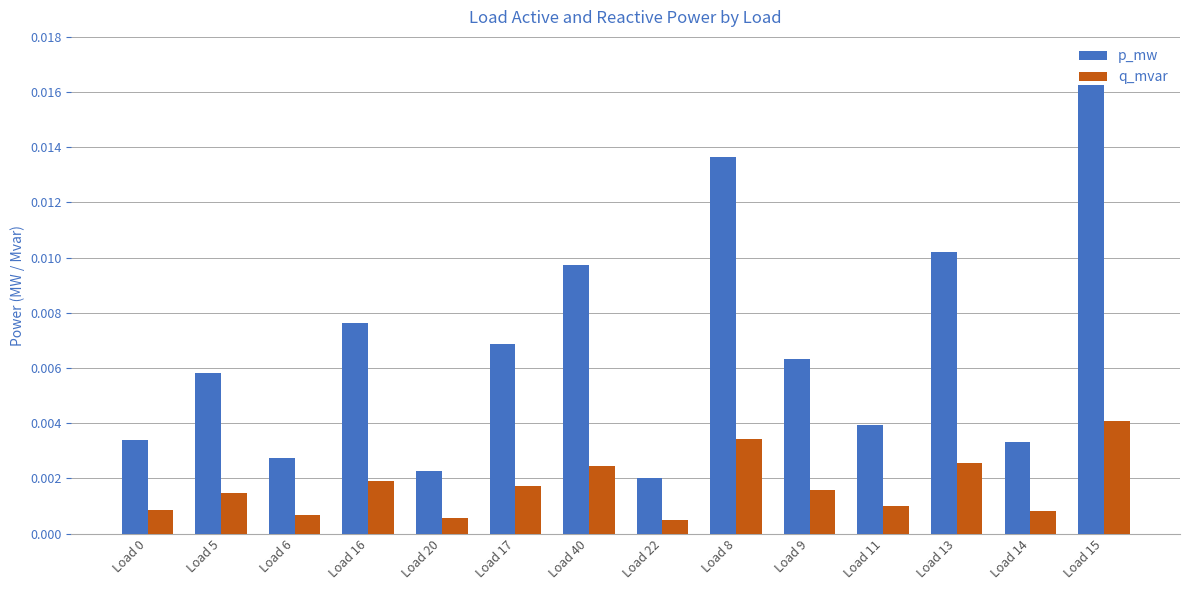

What is the label of the 10th bar from the right?

Load 20